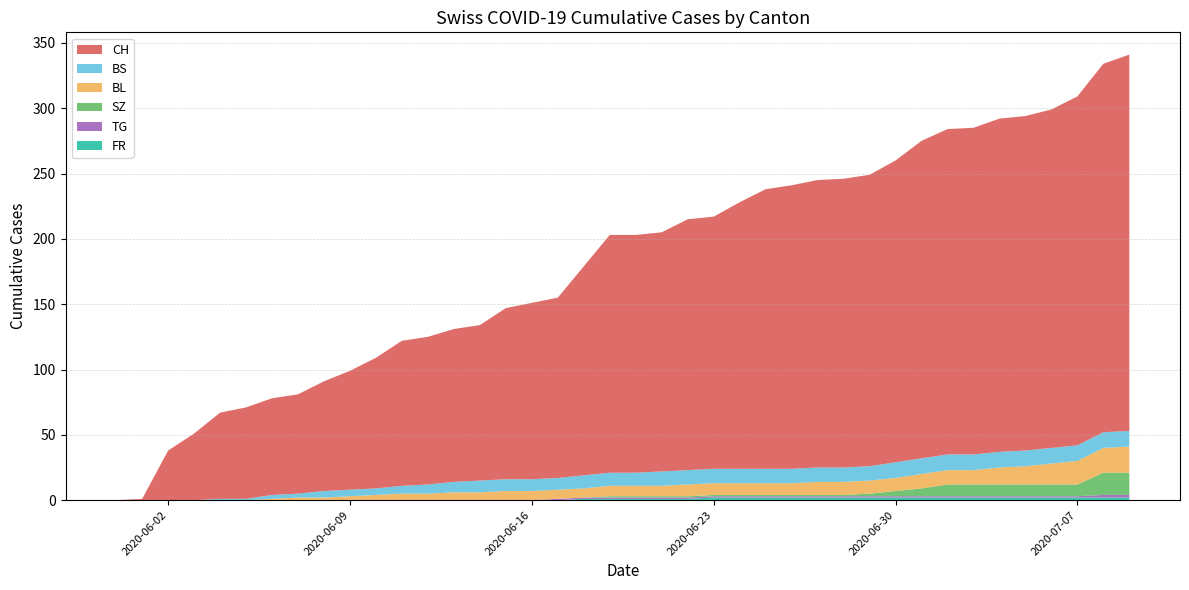

Reading left to right, list all the values displayed in this chart.

CH: 0	1	38	51	66	70	74	76	84	91	100	111	113	117	119	131	135	138	160	182	182	183	192	193	204	214	217	220	221	223	231	243	249	250	255	256	259	267	282	288
BS: 0	0	0	0	1	1	3	3	5	5	5	6	7	8	9	9	9	9	10	10	10	11	11	11	11	11	11	11	11	11	12	12	12	12	12	12	12	12	12	12
BL: 0	0	0	0	0	0	1	2	2	3	4	5	5	6	6	7	7	7	7	8	8	8	9	9	9	9	9	10	10	10	10	11	11	11	13	14	16	18	19	20
SZ: 0	0	0	0	0	0	0	0	0	0	0	0	0	0	0	0	0	0	0	1	1	1	1	1	1	1	1	1	1	2	4	6	9	9	9	9	9	9	17	17
TG: 0	0	0	0	0	0	0	0	0	0	0	0	0	0	0	0	0	1	1	1	1	1	1	1	1	1	1	1	1	1	1	1	1	1	1	1	1	1	2	2
FR: 0	0	0	0	0	0	0	0	0	0	0	0	0	0	0	0	0	0	1	1	1	1	1	2	2	2	2	2	2	2	2	2	2	2	2	2	2	2	2	2